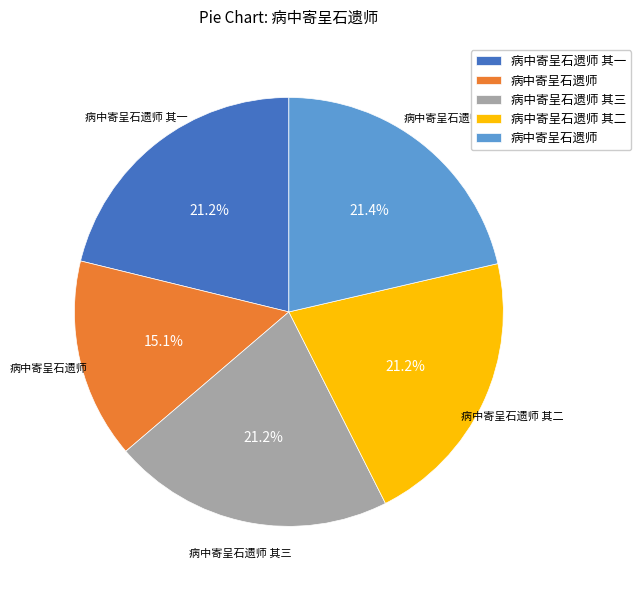

To the nearest percent, what is the difference between the largest and smallest slice percentages?

6%